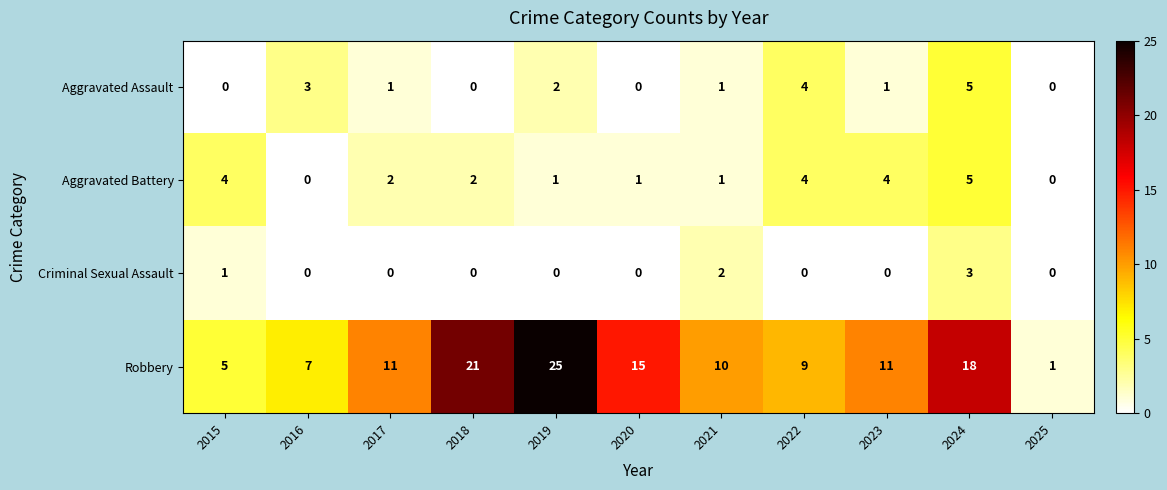

How many values in Aggravated Battery are above zero?

9